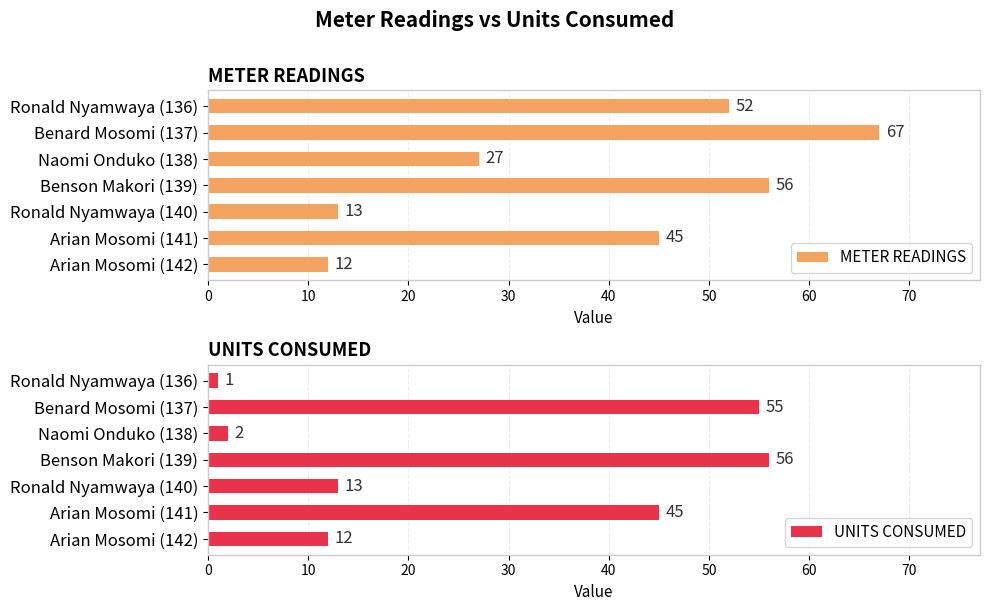

Rank the categories by METER READINGS value from lowest to highest.

Arian Mosomi (142), Ronald Nyamwaya (140), Naomi Onduko (138), Arian Mosomi (141), Ronald Nyamwaya (136), Benson Makori (139), Benard Mosomi (137)